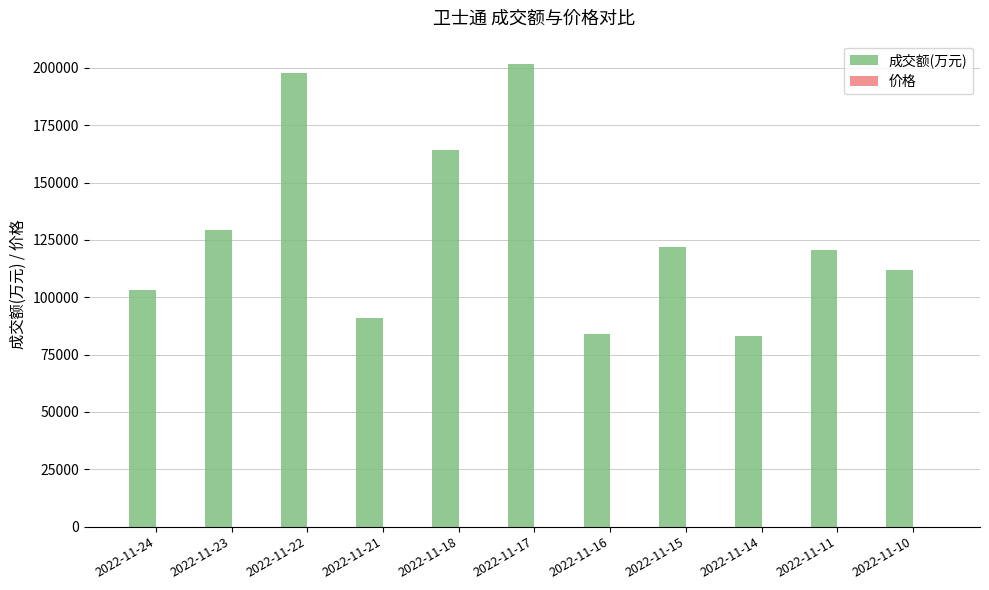

Which series has the largest total across all categories?

成交额(万元)